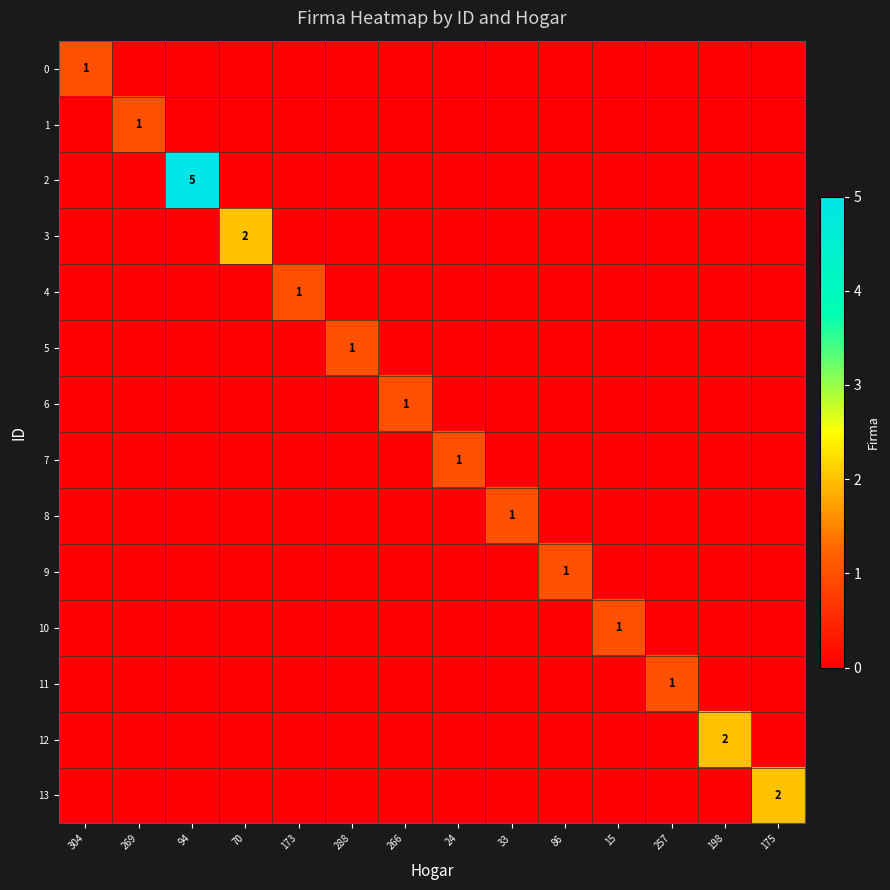

What is the spread (max minus min) of values at 86?

1